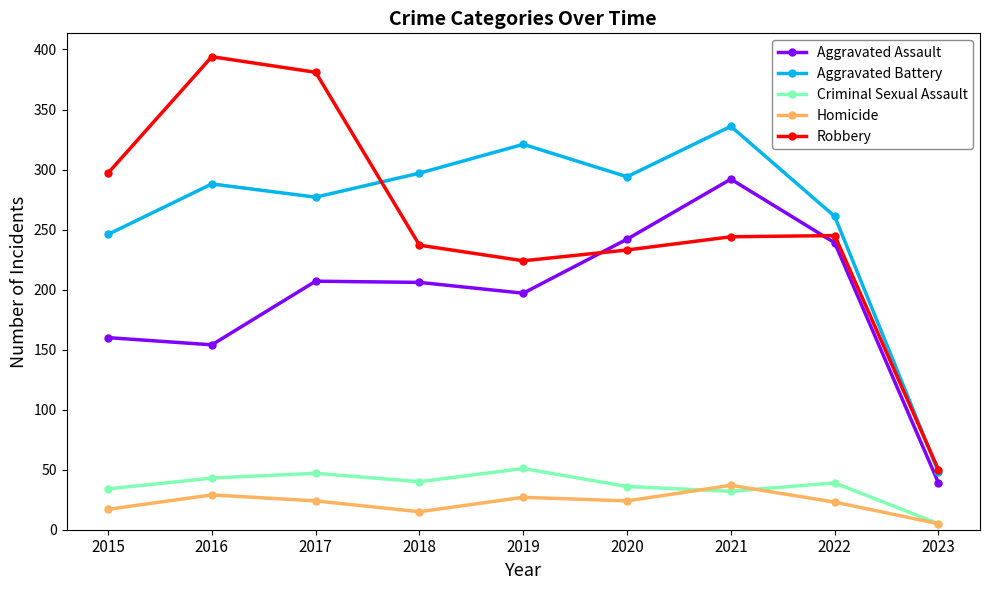

True or false: Aggravated Assault has more than 0 points higher than both neighbors.

True